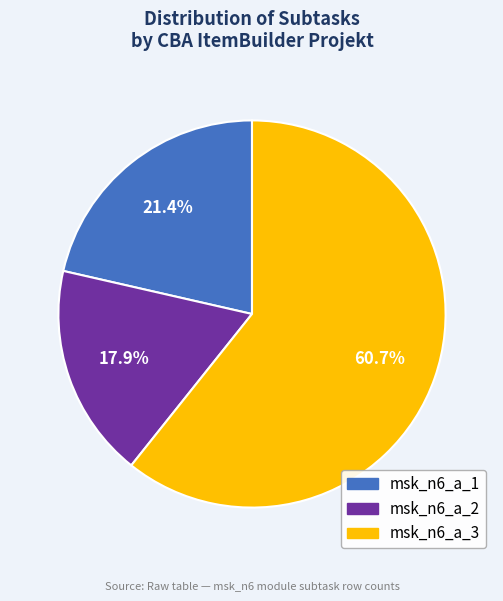

To the nearest percent, what percentage of the pie is msk_n6_a_3?

61%